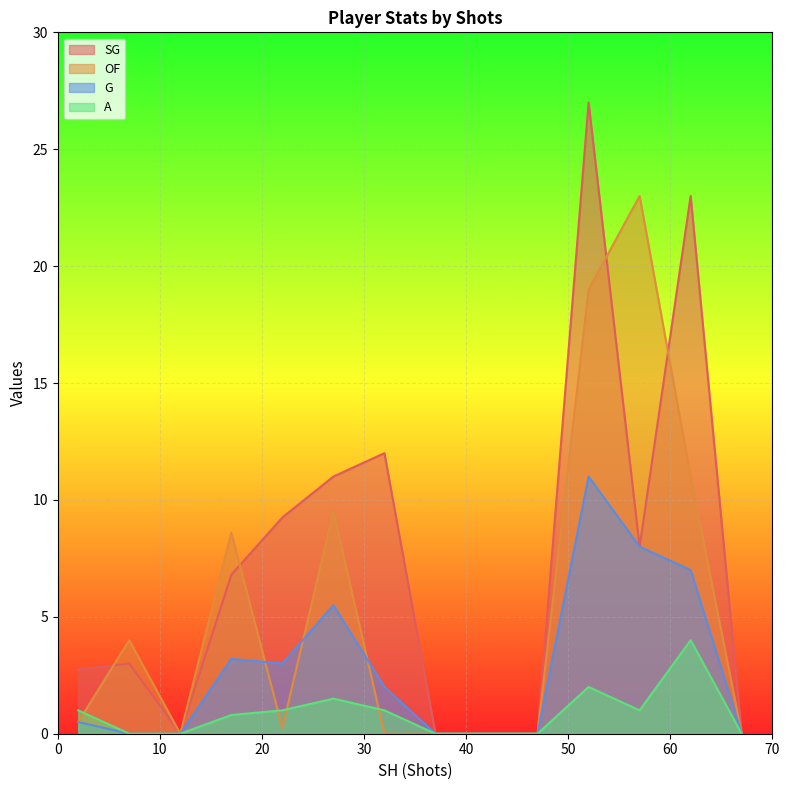

Which series has the largest range (max minus min)?

SG